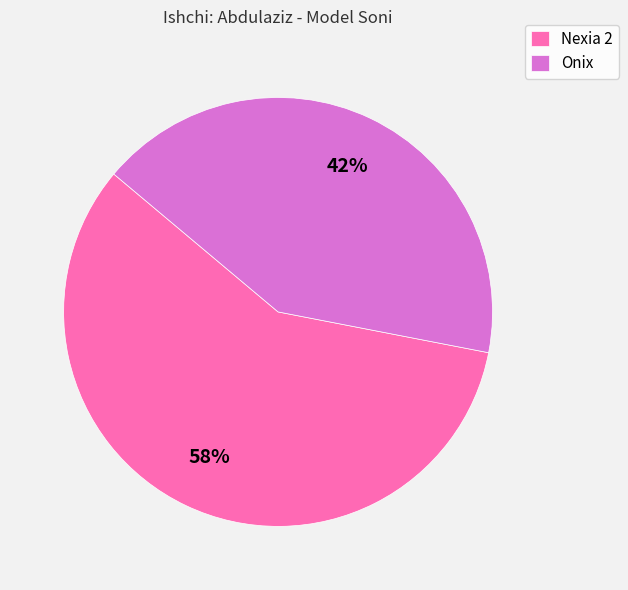

Is it true that Nexia 2 is 50% of the pie?

False